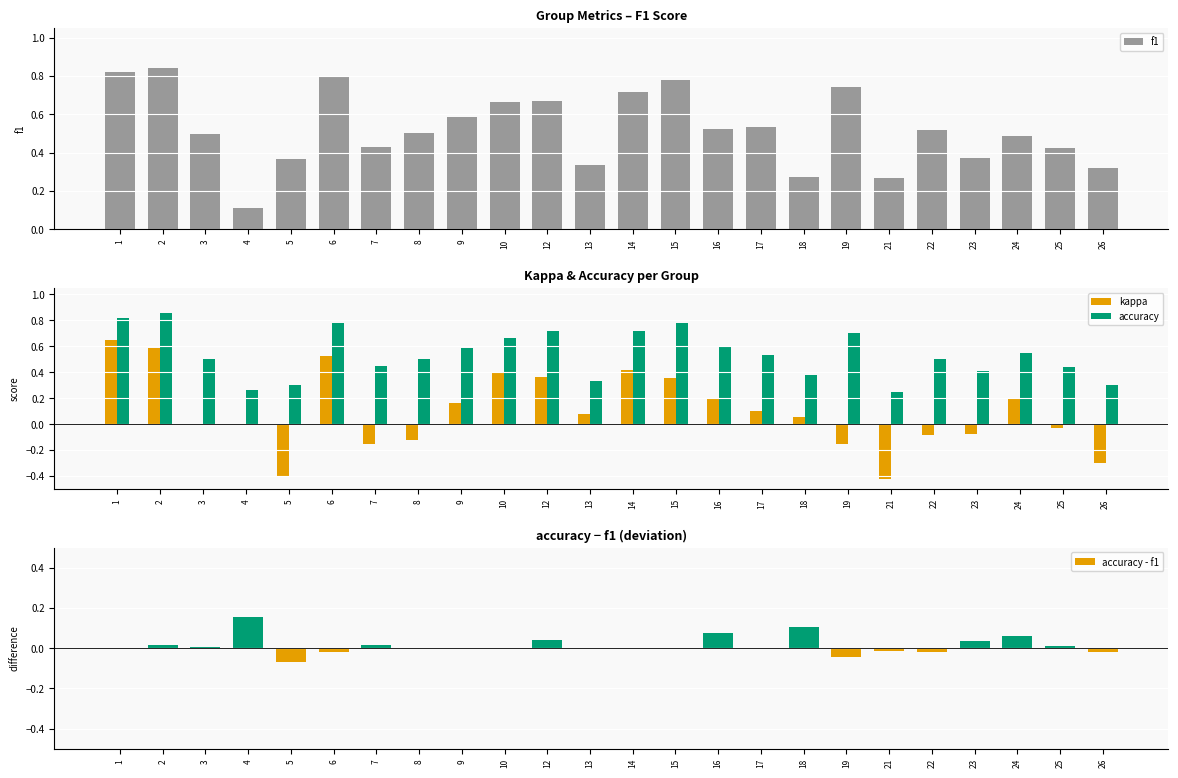

What is the value of the accuracy bar at the 24th from the left?

0.3